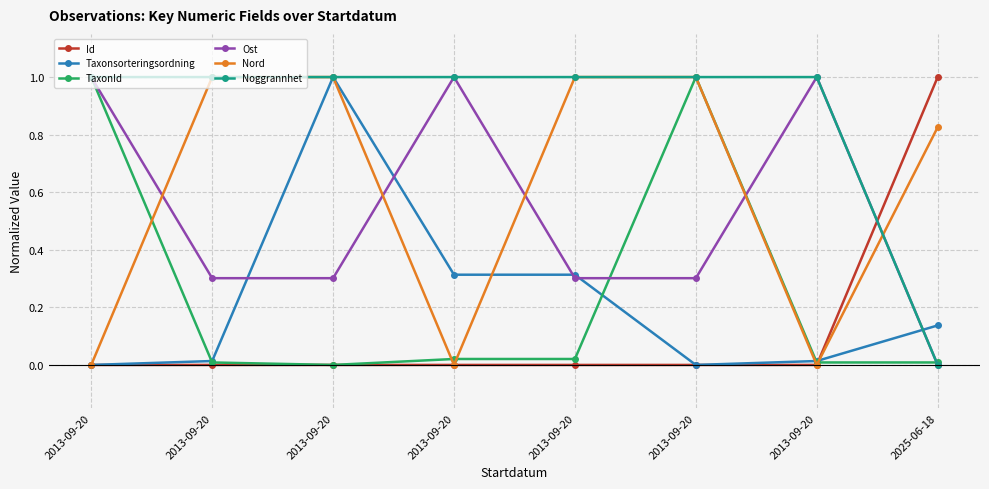

What is the sum of all Ost values?

4.2